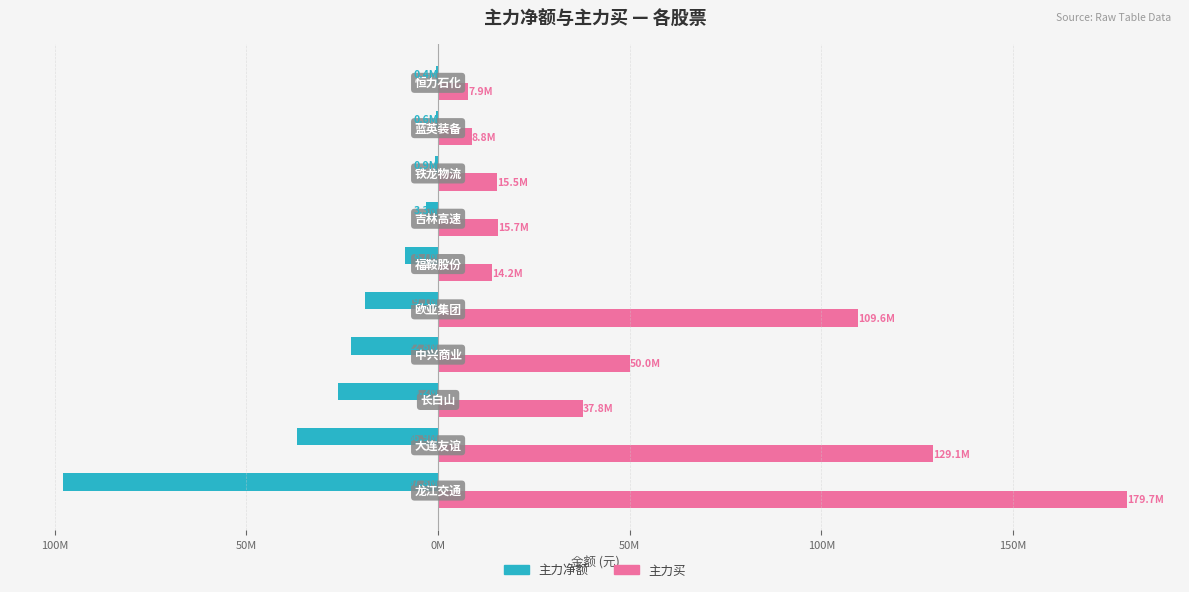

What are all the series names shown in the legend?

主力净额, 主力买